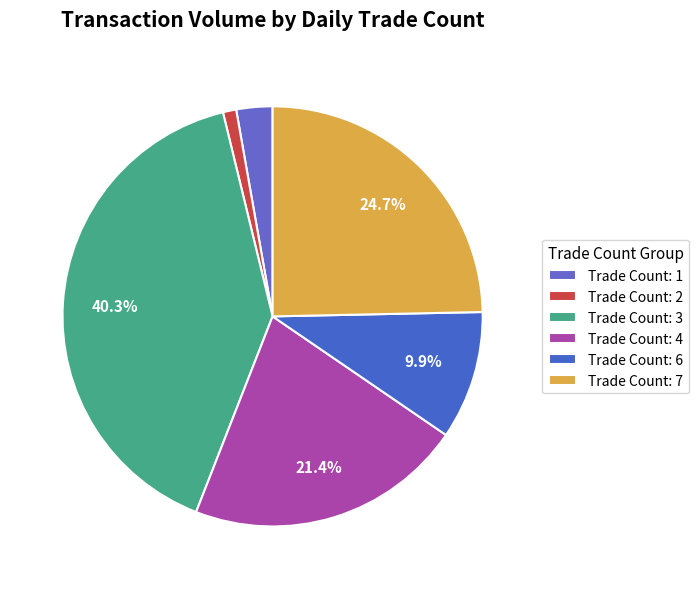

Rank the categories by value from lowest to highest.

Trade Count: 2, Trade Count: 1, Trade Count: 6, Trade Count: 4, Trade Count: 7, Trade Count: 3